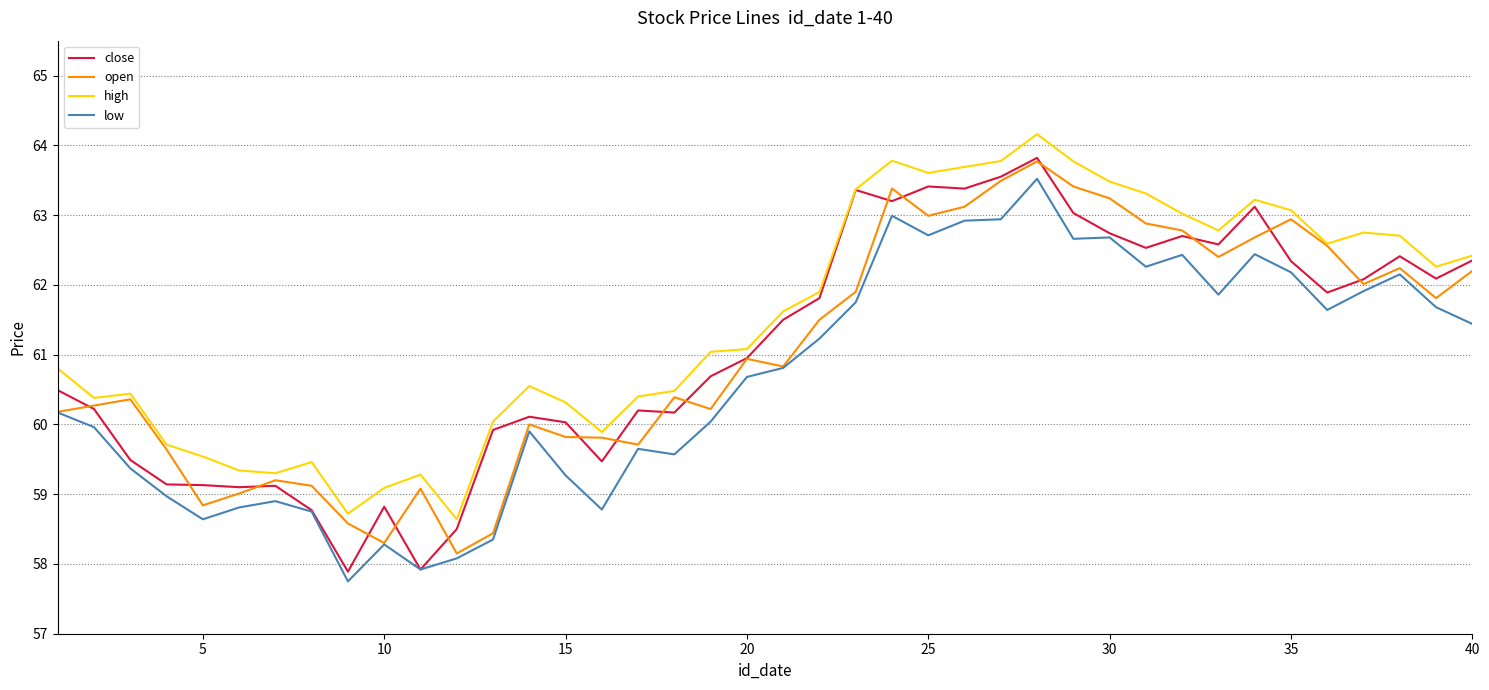

True or false: high and low cross at least once.

False